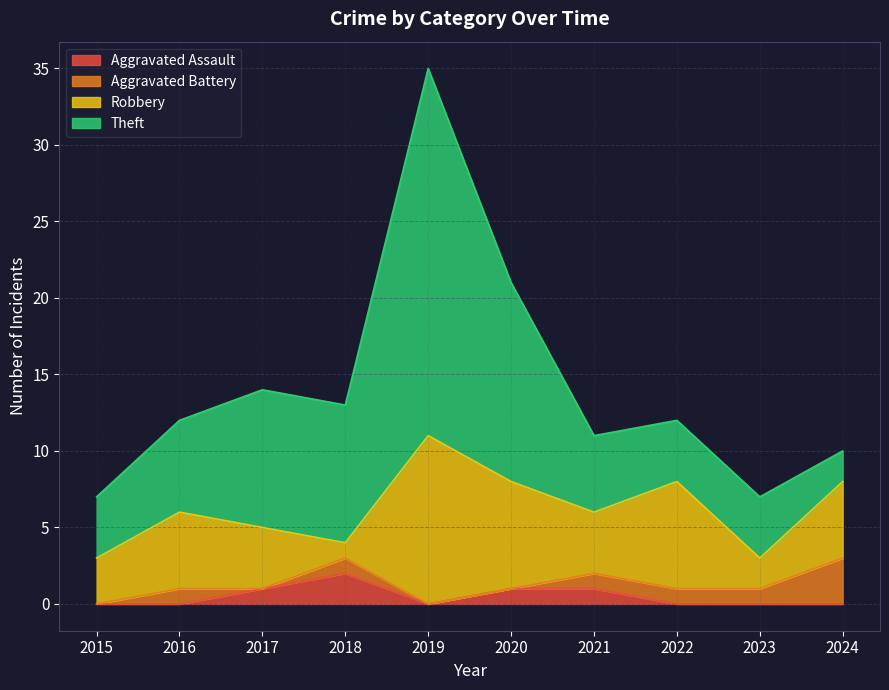

How many positive values does the Aggravated Battery series have?

6